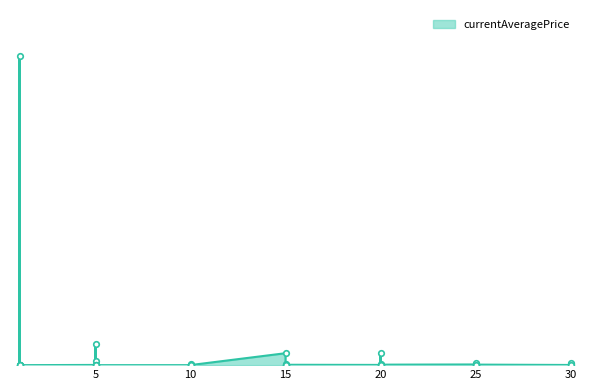

Is it true that the value at 5 is 51215.7?

False